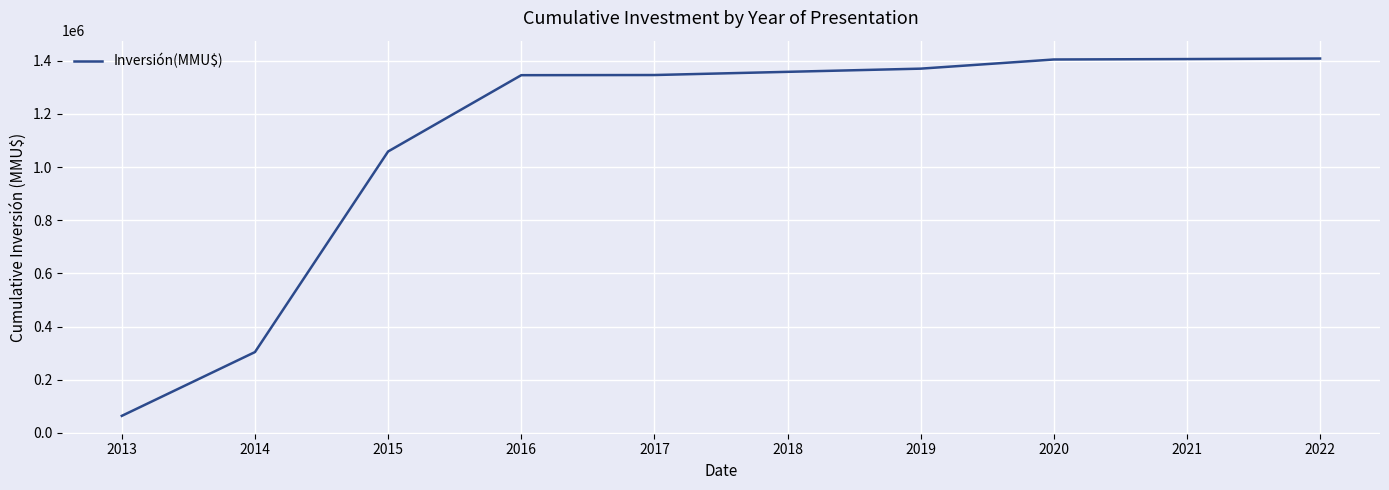

What is the ratio of the value at 2019 to the value at 2016?

1.0